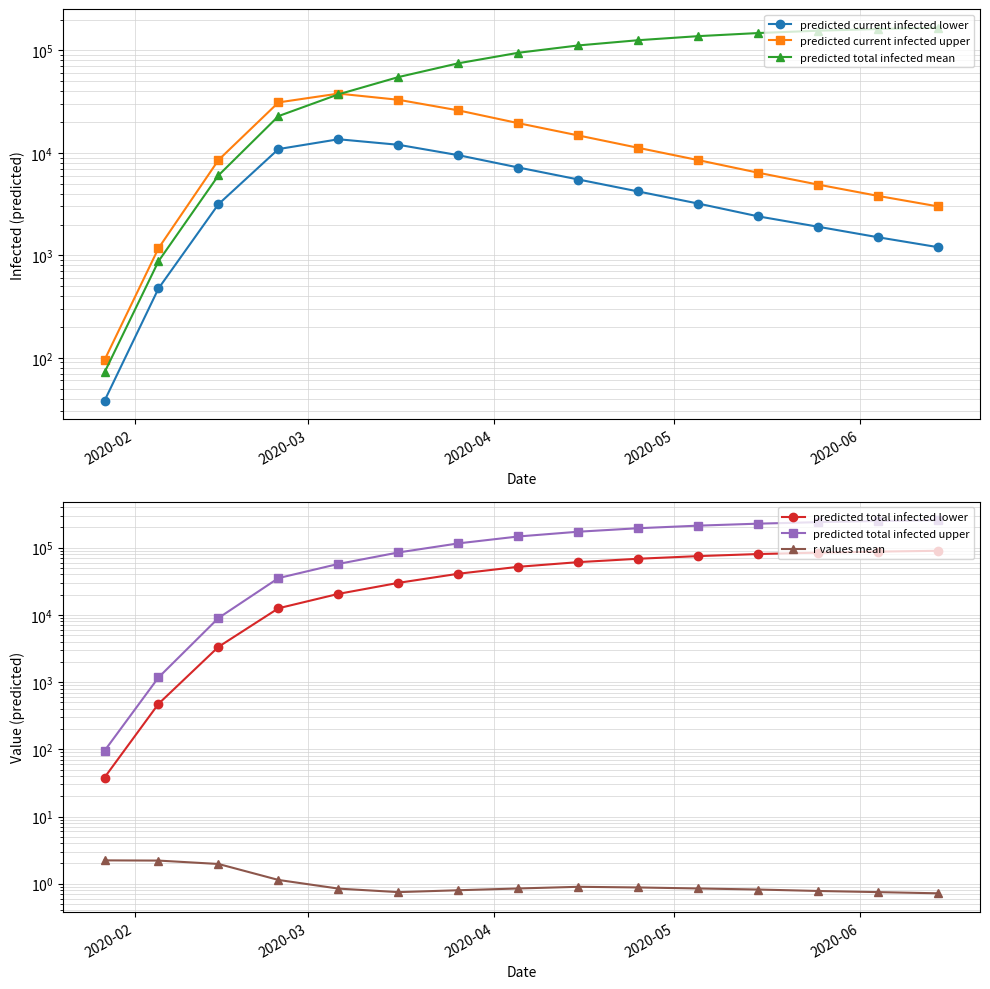

Reading right to left, transcribe all the data shown in this chart.

predicted current infected lower: 1200.0	1500.0	1900.0	2400.0	3200.0	4200.0	5500.0	7200.0	9500.0	12000.0	13589.0	10901.0	3158.0	475.0	38.0
predicted current infected upper: 3000.0	3800.0	4900.0	6400.0	8500.0	11200.0	14800.0	19500.0	26000.0	33000.0	37929.0	31117.0	8524.0	1173.0	95.0
predicted total infected mean: 167000.0	162000.0	156000.0	148000.0	138000.0	126000.0	112000.0	95000.0	75000.0	55000.0	37307.0	22868.0	6037.0	876.0	72.0
predicted total infected lower: 90000.0	87500.0	84500.0	80500.0	75000.0	68500.0	61000.0	52000.0	41000.0	30000.0	20570.0	12558.0	3350.0	475.0	38.0
predicted total infected upper: 257000.0	250000.0	240000.0	228000.0	213000.0	195000.0	173000.0	147000.0	116000.0	85000.0	57393.0	35318.0	8999.0	1173.0	95.0
r values mean: 0.7	0.8	0.8	0.8	0.8	0.9	0.9	0.8	0.8	0.8	0.8	1.1	2.0	2.2	2.2